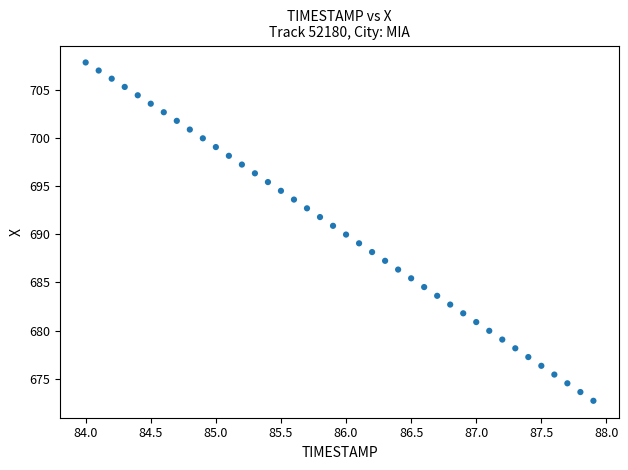

What is the range of X values (max minus min)?

3.9